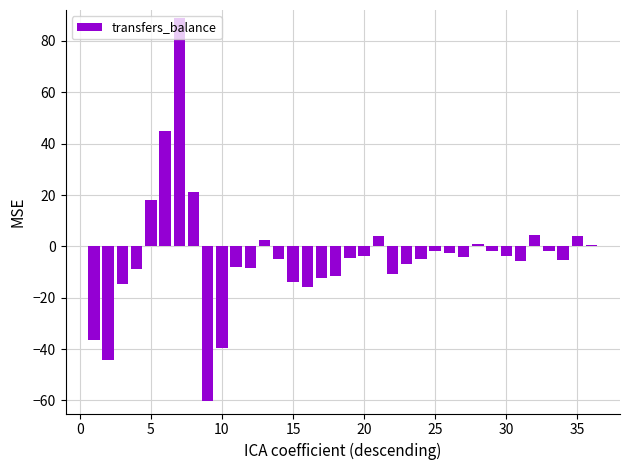

Are the bars horizontal?

No